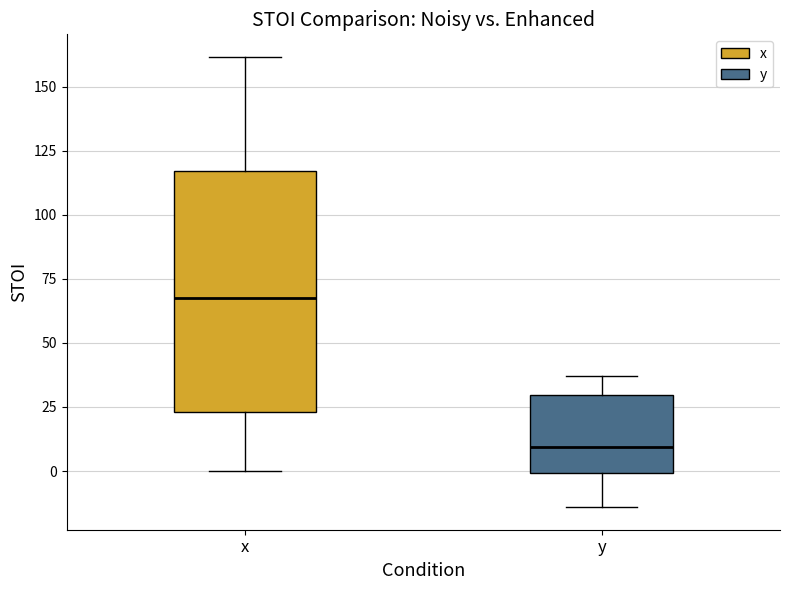

Reading left to right, read every box against the y-axis: the position of its median line, the range the box covers, and the ends of its whiskers. The values are not printed on the chart, so give them approximately, as read against the axis.

x: median 65, box 25 to 115, whiskers 0 to 160
y: median 10, box 0 to 30, whiskers -15 to 35